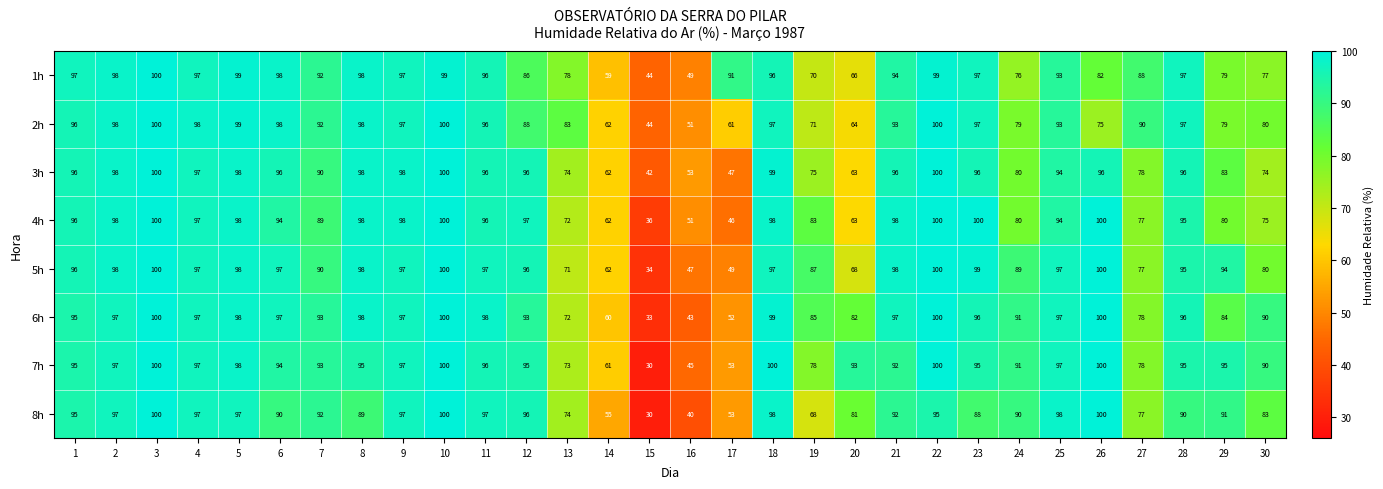

At which label is 4h closest to 68?

13